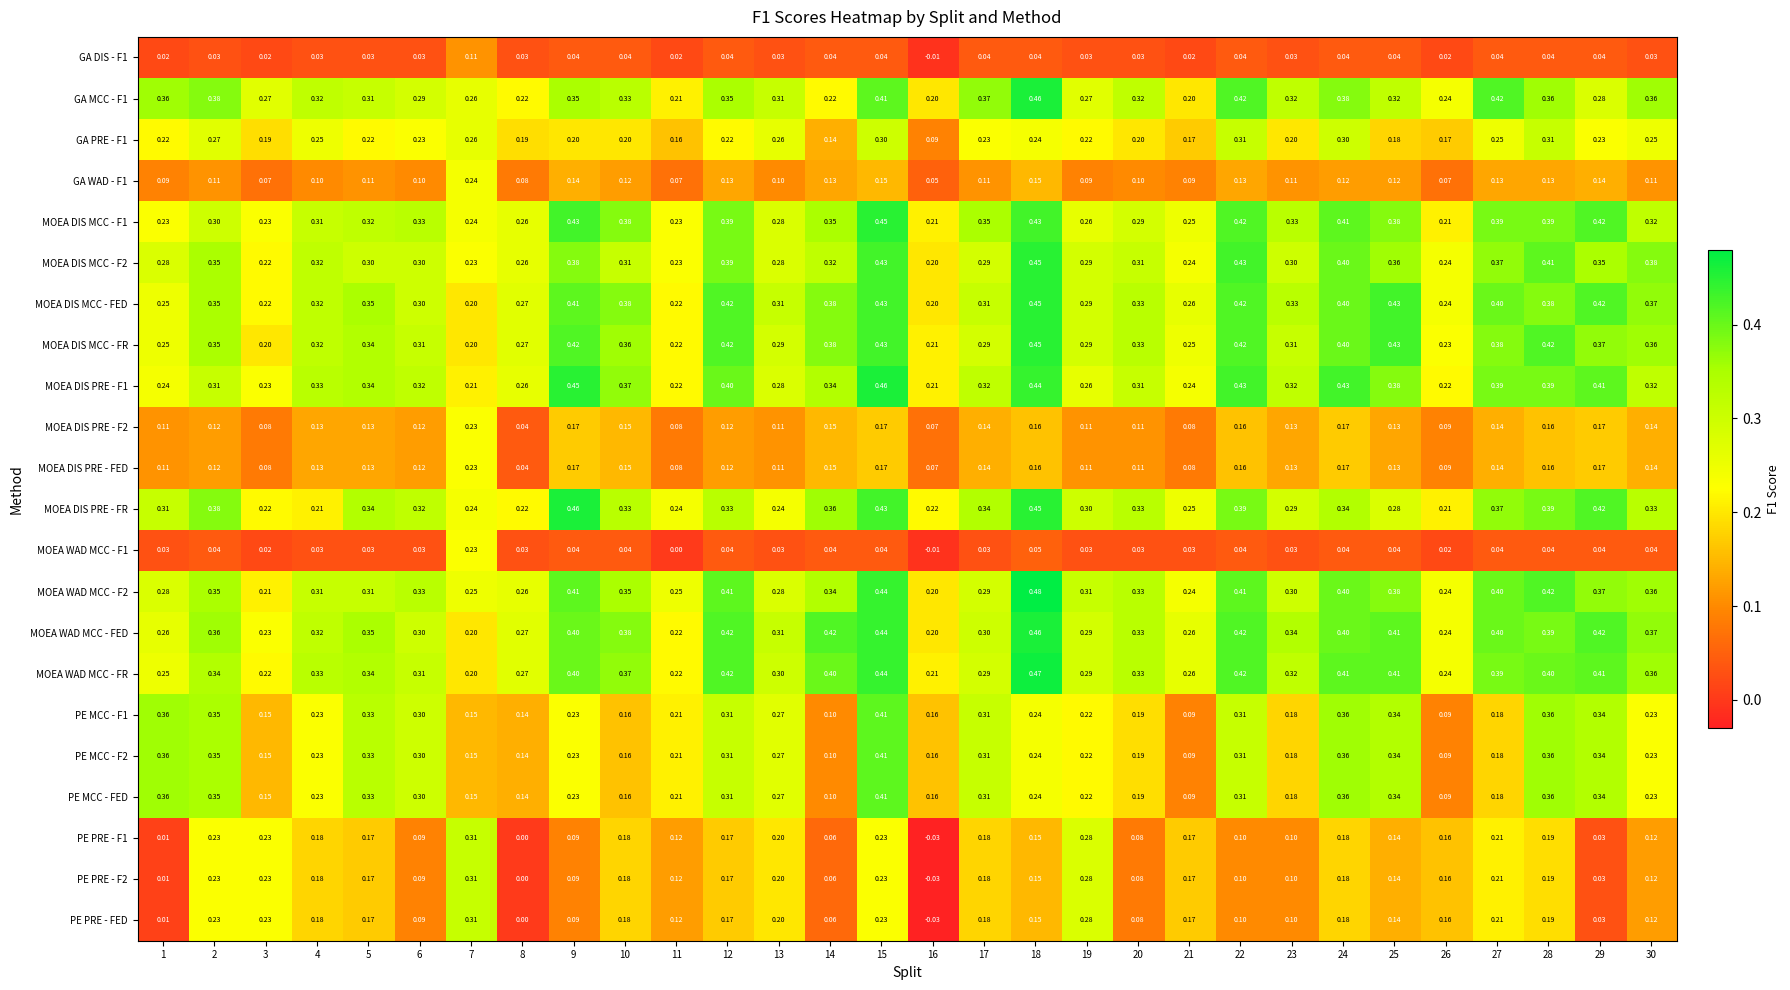

Which series has the largest total across all categories?

MOEA WAD MCC - FED